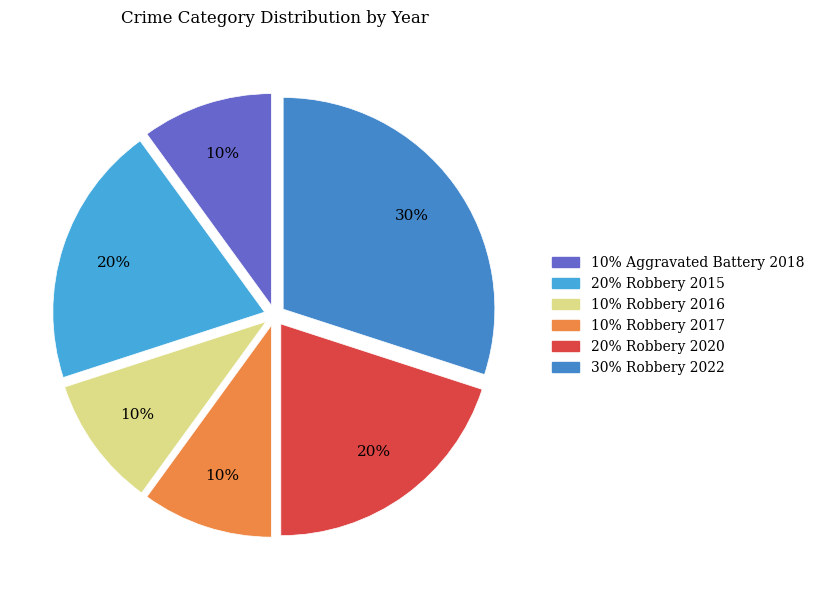

How many slices are in this pie chart?

6